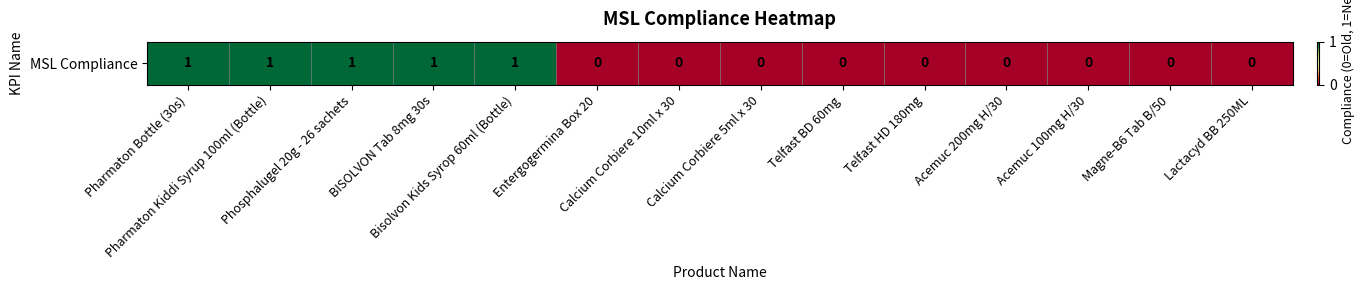

Reading left to right, list all the values displayed in this chart.

1	1	1	1	1	0	0	0	0	0	0	0	0	0